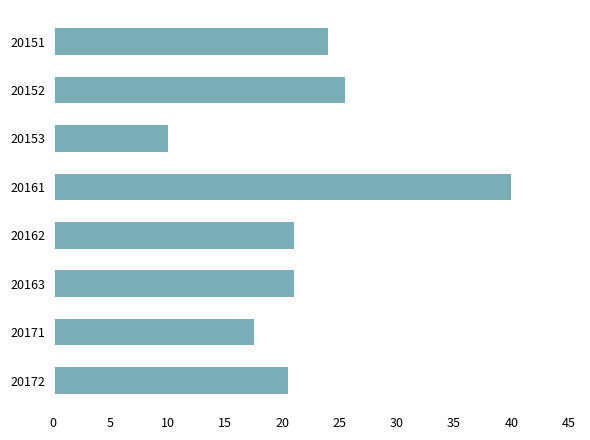

What is the difference between the maximum and minimum values?

30.0